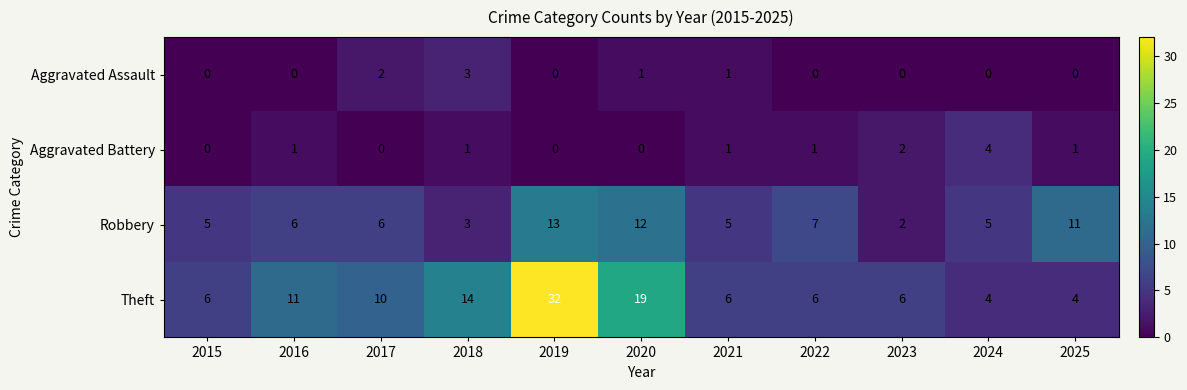

True or false: Robbery has a value of 5 at 2021.

True